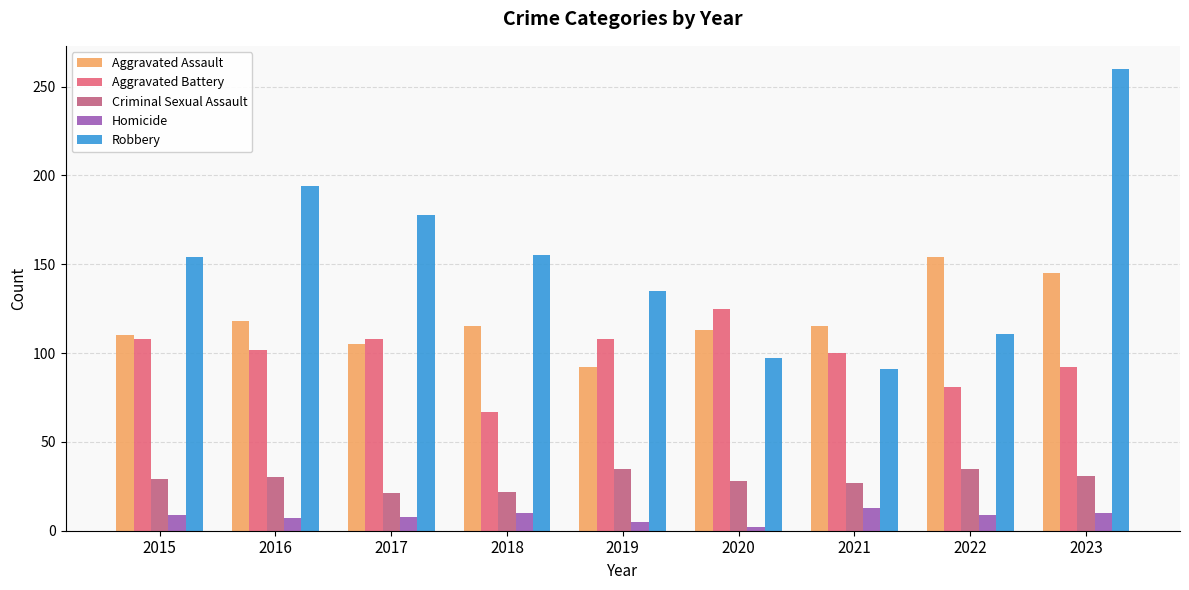

How many bars are there in total?

45